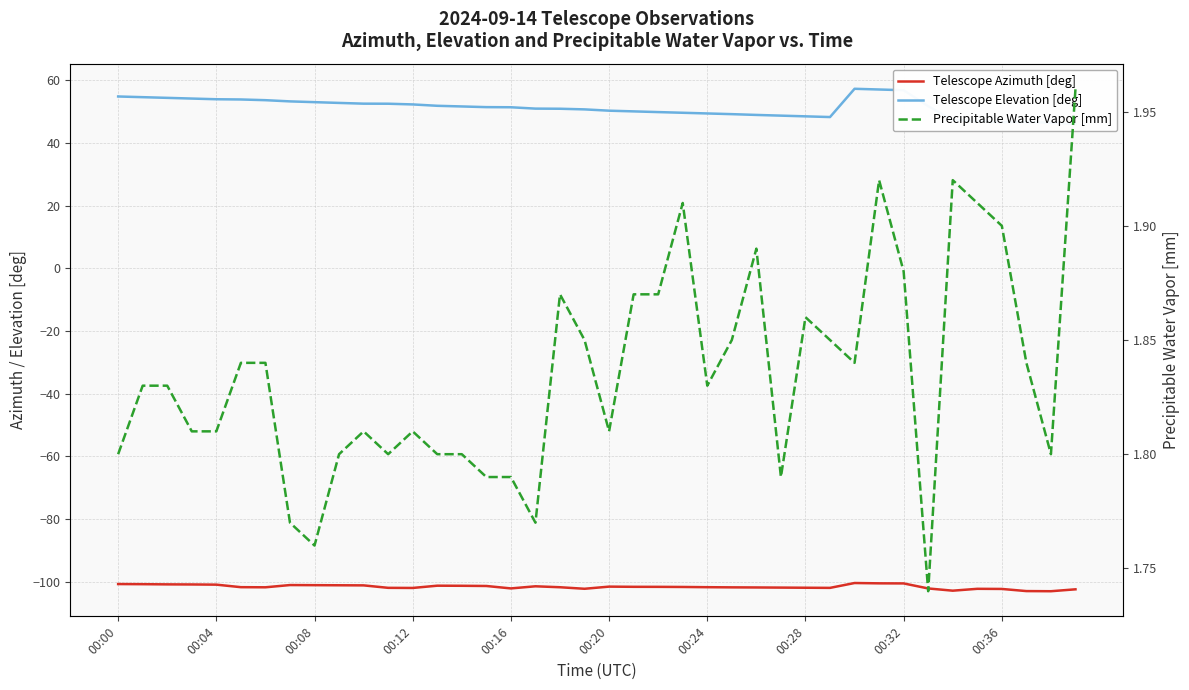

List the series in order of their peak value, lowest first.

Telescope Azimuth [deg], Precipitable Water Vapor [mm], Telescope Elevation [deg]